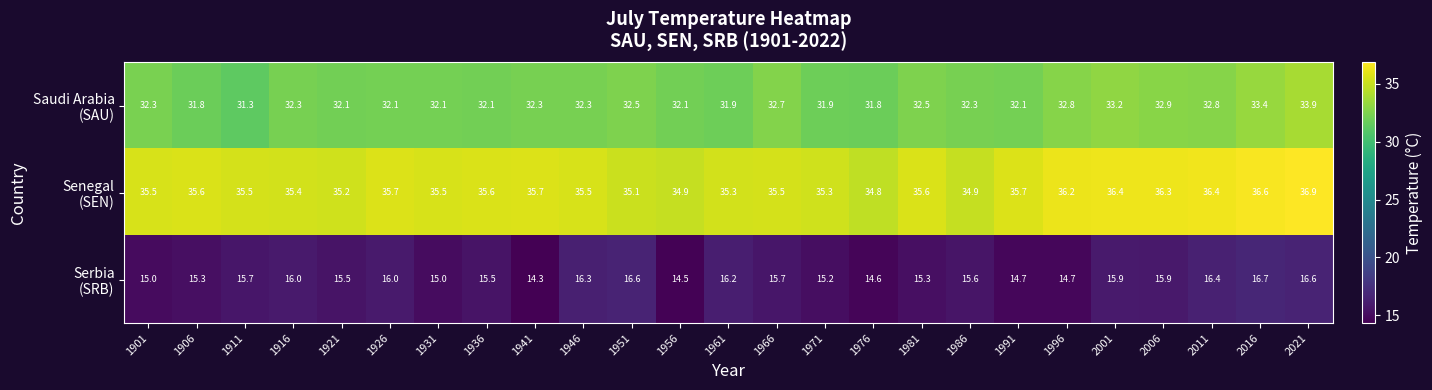

What is the total value across all series at 1901?

82.8